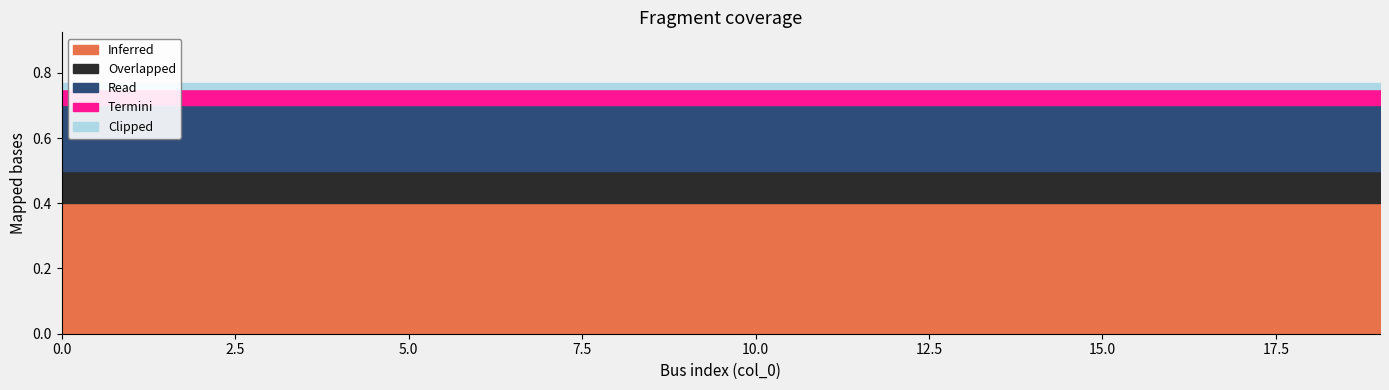

True or false: Overlapped has more than 0 interior local peaks.

False